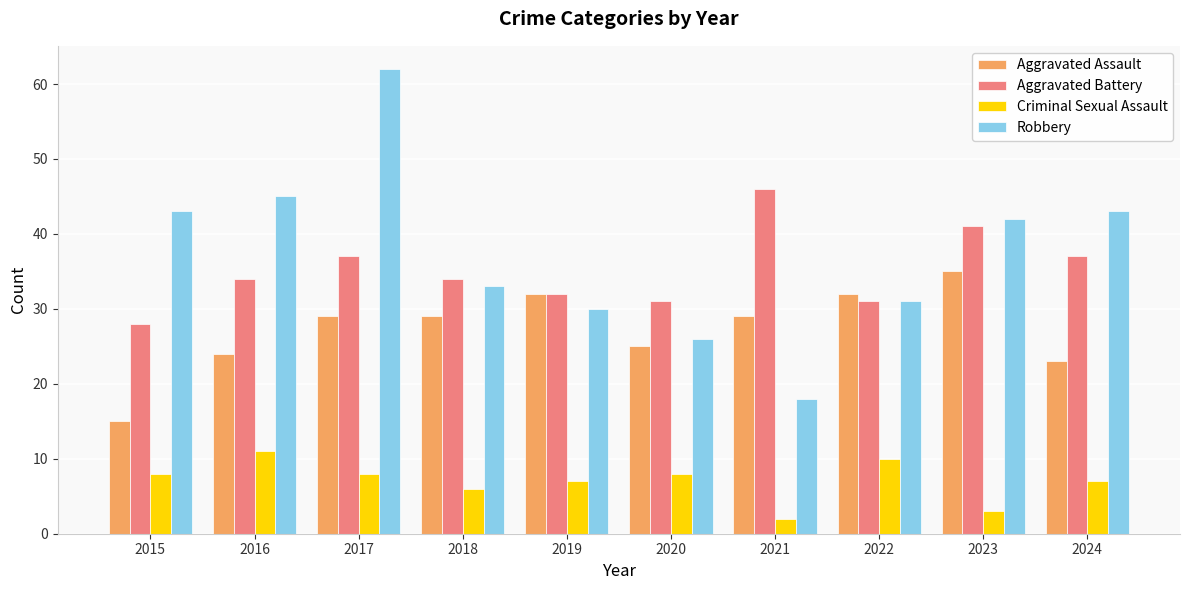

How many data points does each series have?

10